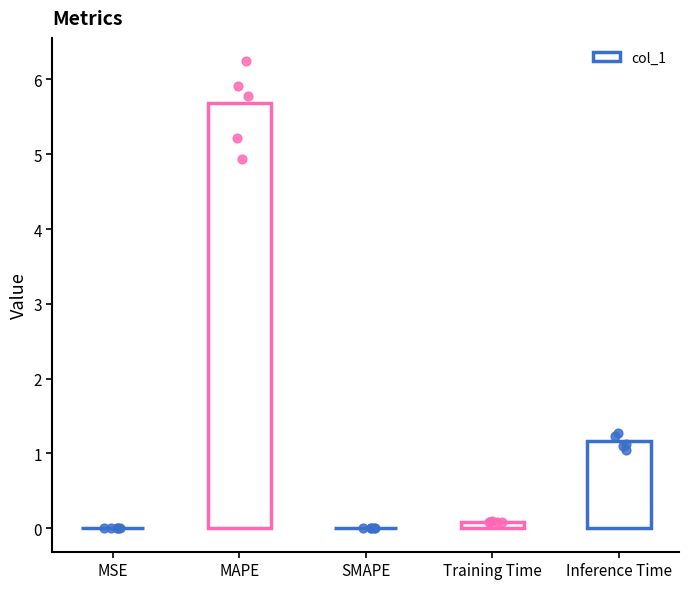

What is the ratio of the value at Inference Time to the value at MAPE?

0.2